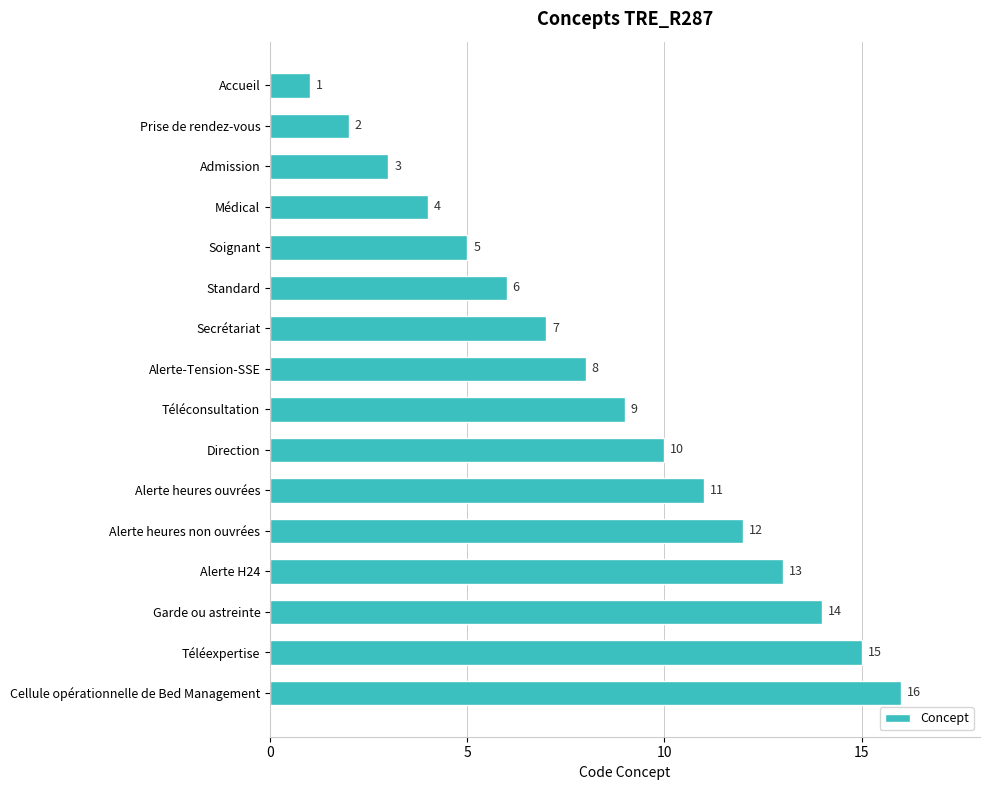

What is the change in value from Téléconsultation to Direction?

+1